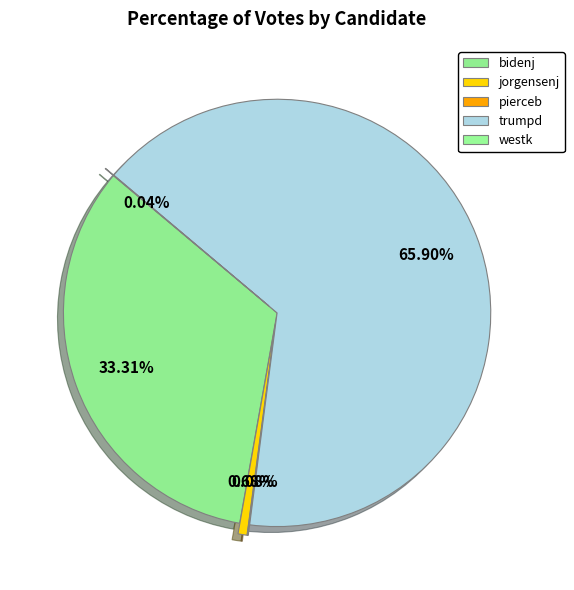

What is the majority slice?

trumpd